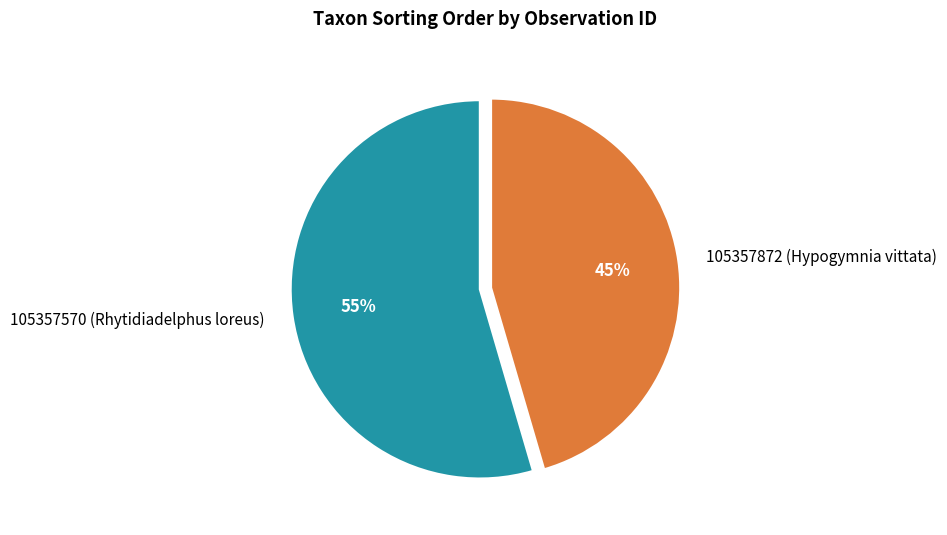

What is the smallest slice in the pie chart?

105357872 (Hypogymnia vittata)